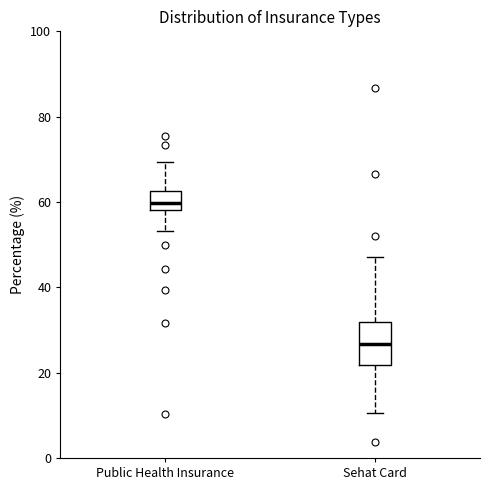

Comparing the boxes themselves (not the whiskers), which one is the tallest?

Sehat Card